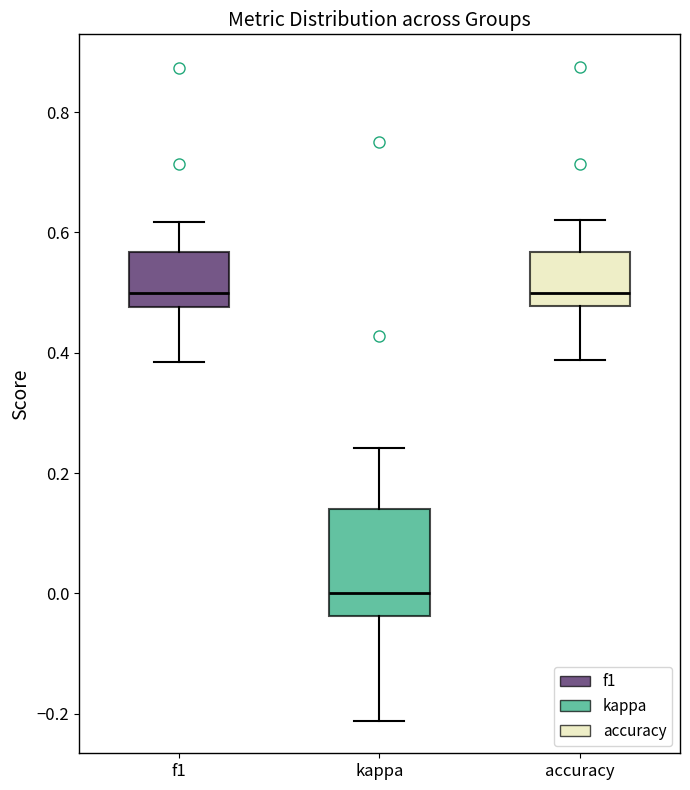

Reading left to right, read every box against the y-axis: the position of its median line, the range the box covers, and the ends of its whiskers. The values are not printed on the chart, so give them approximately, as read against the axis.

f1: median 0.50, box 0.48 to 0.56, whiskers 0.38 to 0.62
kappa: median 0.00, box -0.04 to 0.14, whiskers -0.22 to 0.24
accuracy: median 0.50, box 0.48 to 0.56, whiskers 0.38 to 0.62